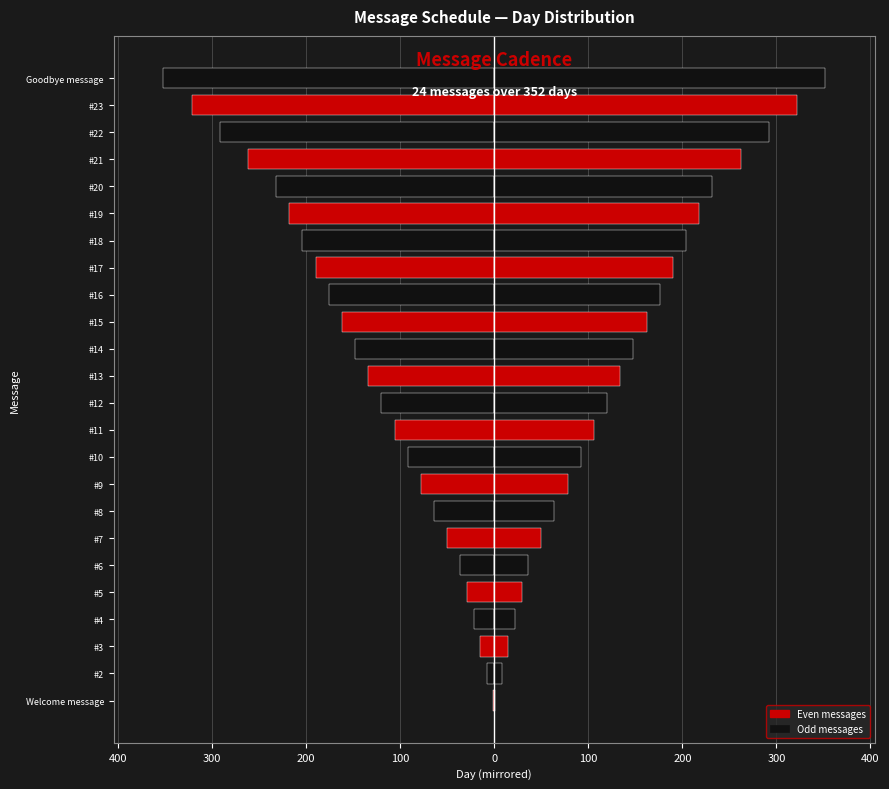

At how many categories does at least one series exceed 293?

2